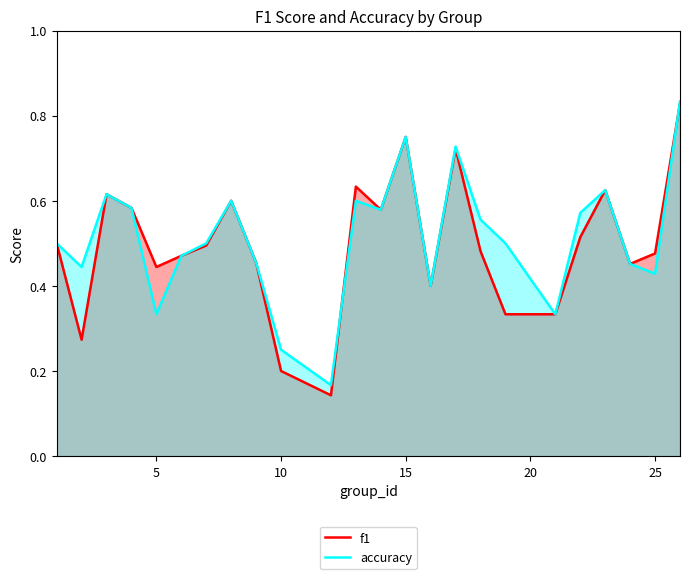

Which series has the largest range (max minus min)?

f1